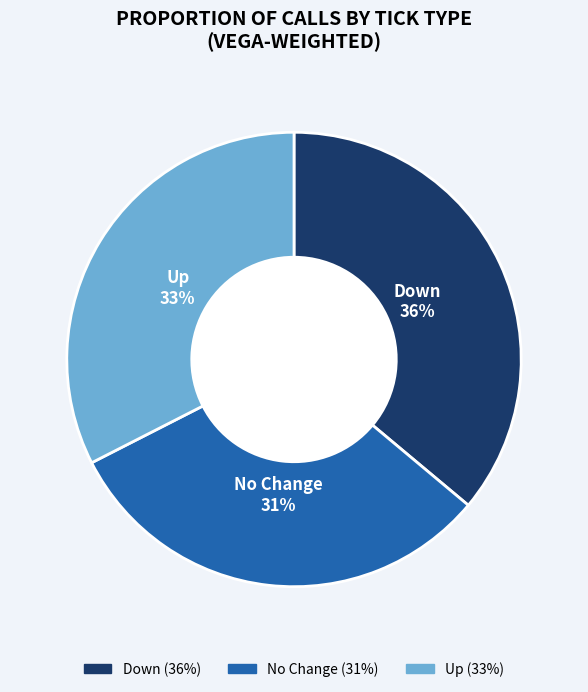

To the nearest percent, what is the difference between the largest and smallest slice percentages?

5%